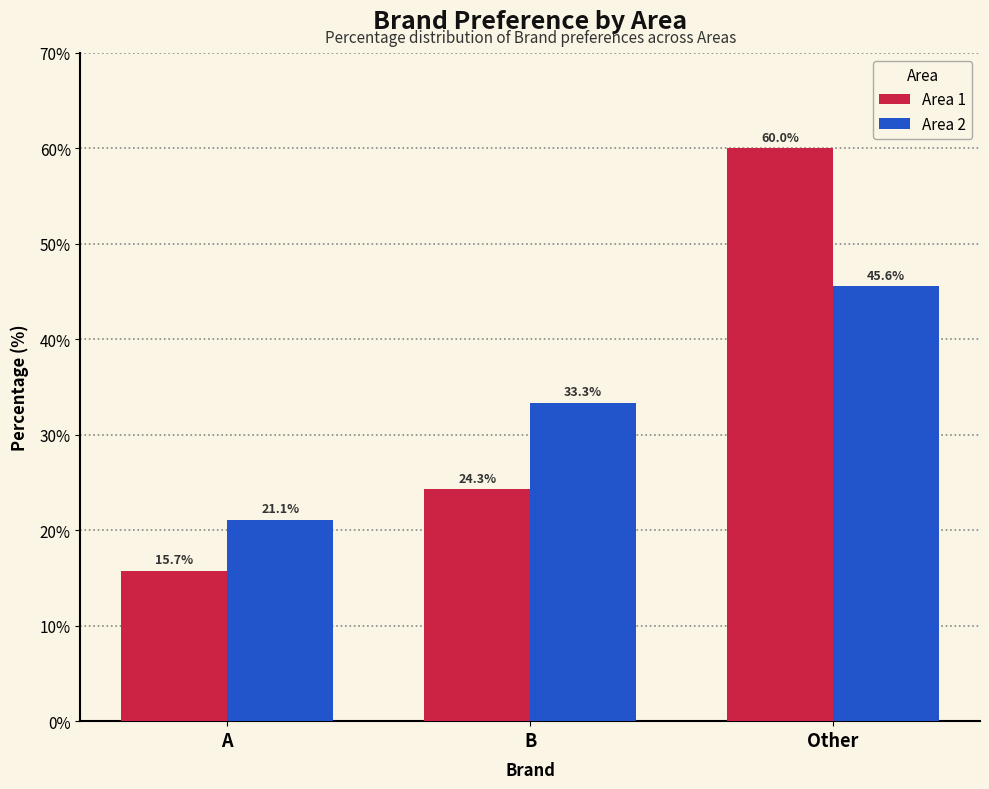

What is the difference between the Area 1 values at A and Other?

44.3